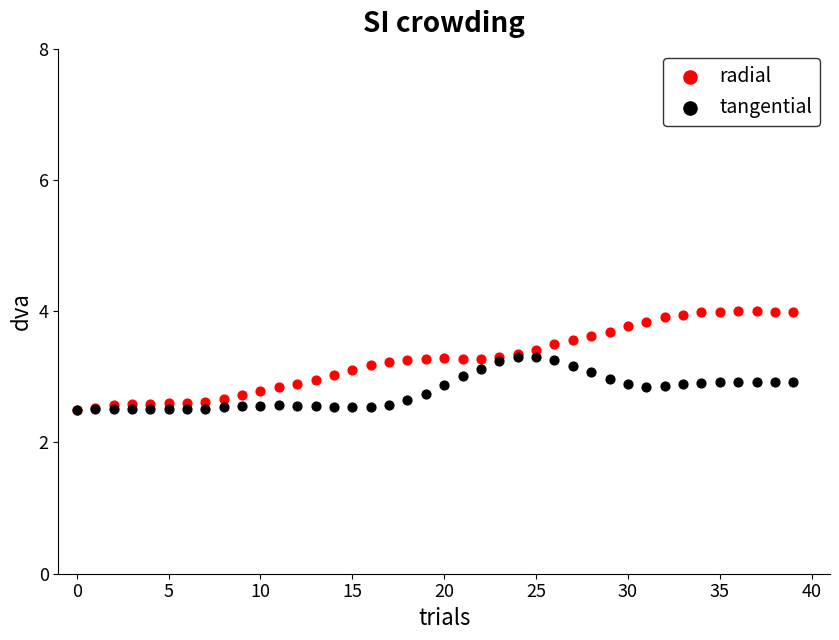

What are all the series names shown in the legend?

radial, tangential